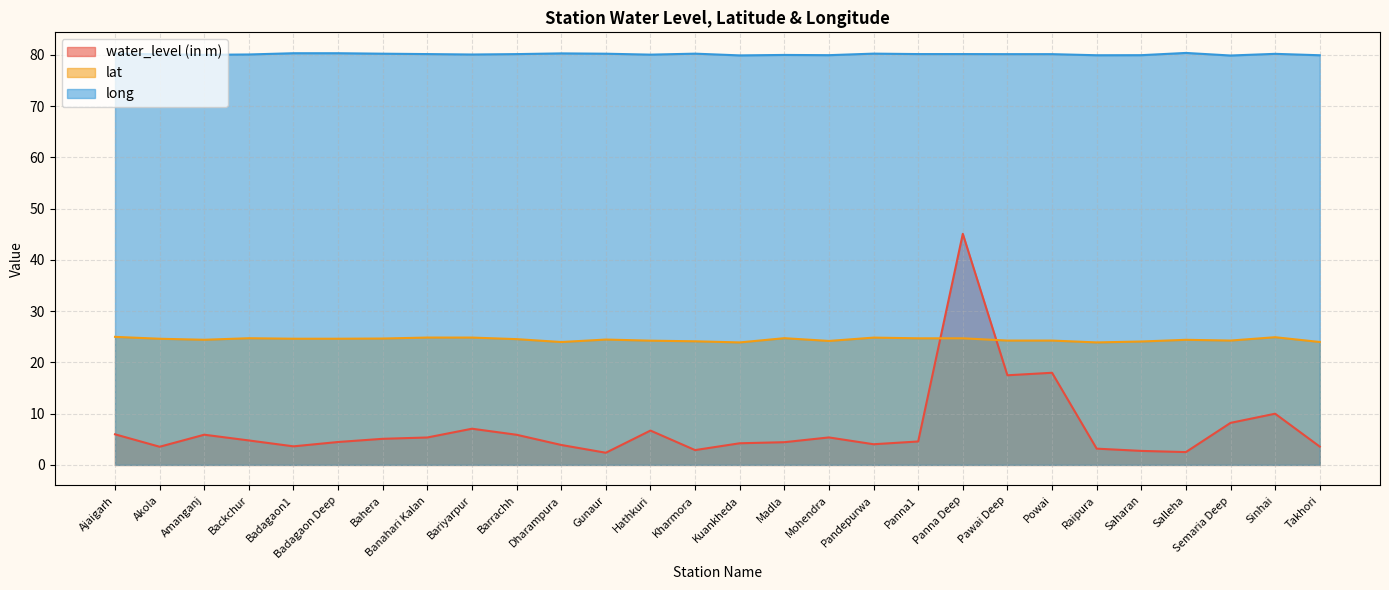

Reading left to right, list all the values displayed in this chart.

water_level (in m): 6.0	3.5	5.9	4.8	3.6	4.5	5.1	5.3	7.1	5.9	3.9	2.4	6.7	2.9	4.2	4.4	5.4	4.0	4.6	45.1	17.5	18.0	3.2	2.7	2.5	8.2	10.0	3.6
lat: 25.0	24.6	24.4	24.7	24.6	24.6	24.7	24.9	24.8	24.5	24.0	24.5	24.2	24.1	23.9	24.7	24.2	24.8	24.7	24.7	24.3	24.3	23.9	24.1	24.4	24.3	24.9	24.0
long: 80.3	80.1	80.0	80.1	80.3	80.3	80.3	80.2	80.1	80.2	80.3	80.3	80.1	80.3	79.9	80.0	80.0	80.3	80.2	80.2	80.2	80.2	80.0	80.0	80.4	79.9	80.2	80.0